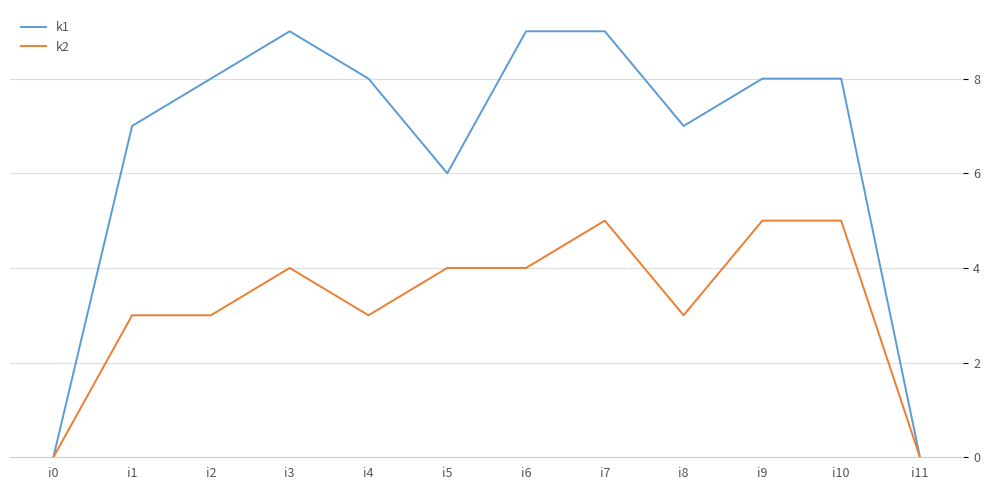

Does the chart display data point markers on the line(s)?

No